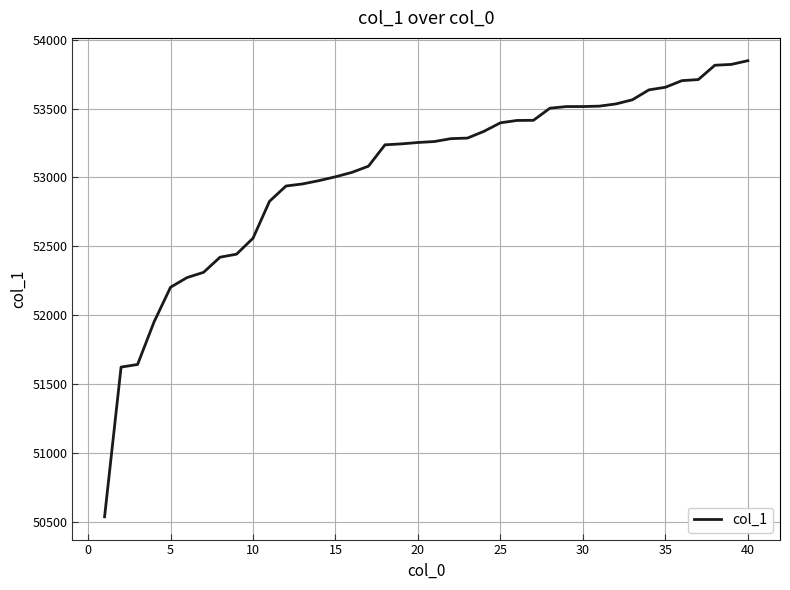

What is the difference between the maximum and minimum values?

3312